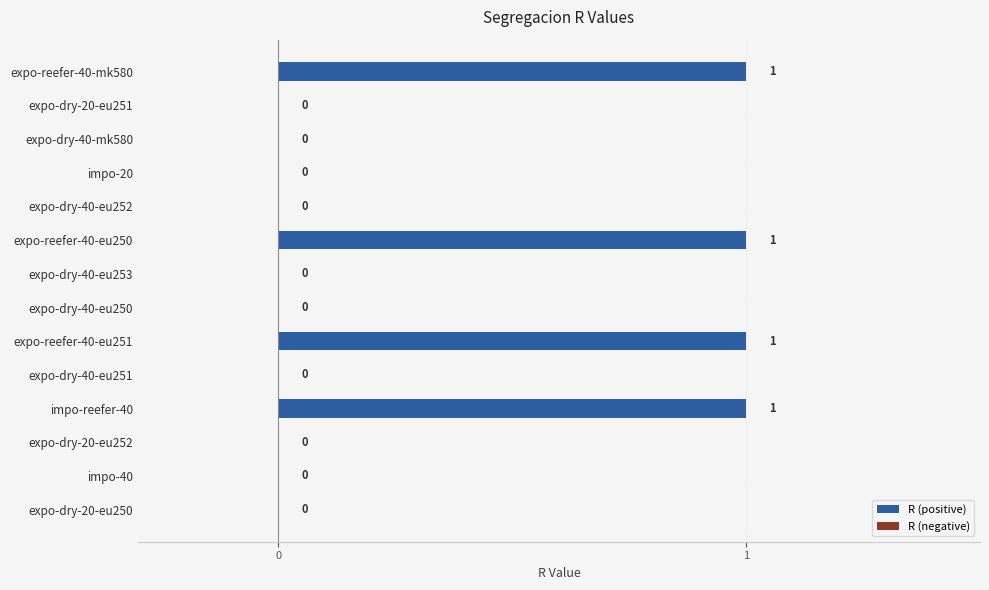

Approximately how many times larger is the value at expo-reefer-40-eu250 compared to expo-reefer-40-eu251?

1.0